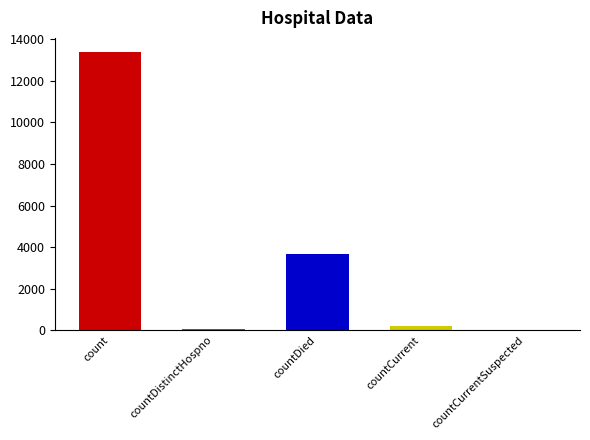

Where does the data first go above 204?

count